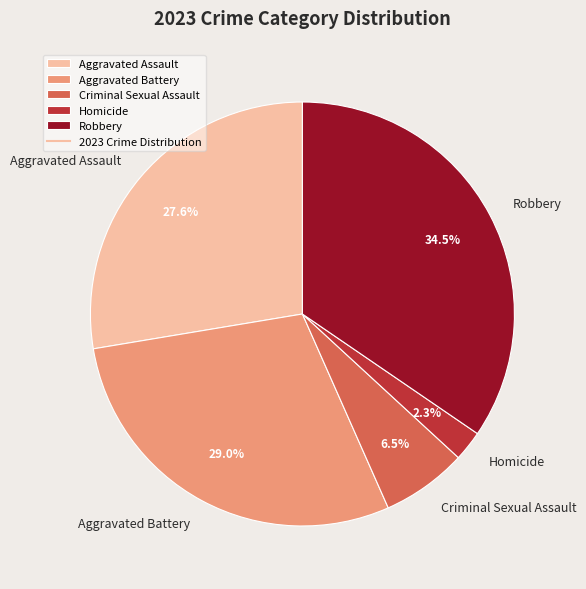

Is Robbery the majority of the pie?

No